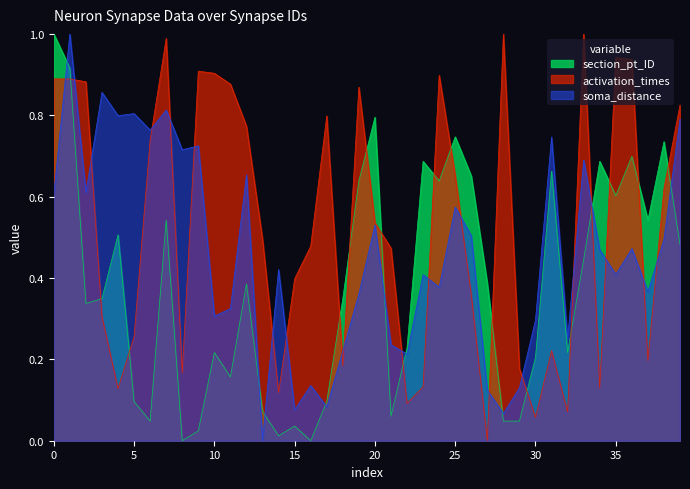

The value of soma_distance at 30 is 0.1. True or false?

False